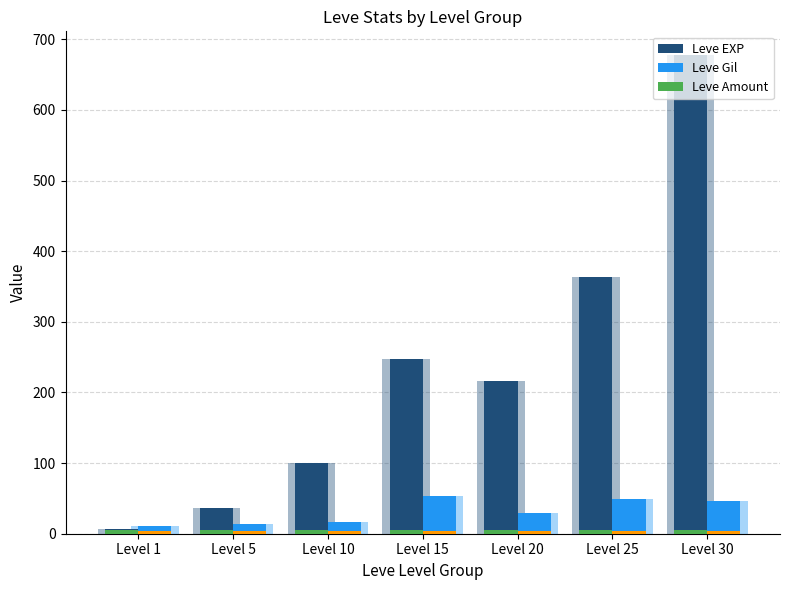

True or false: Leve EXP has a value of 36.0 at Level 5.

True